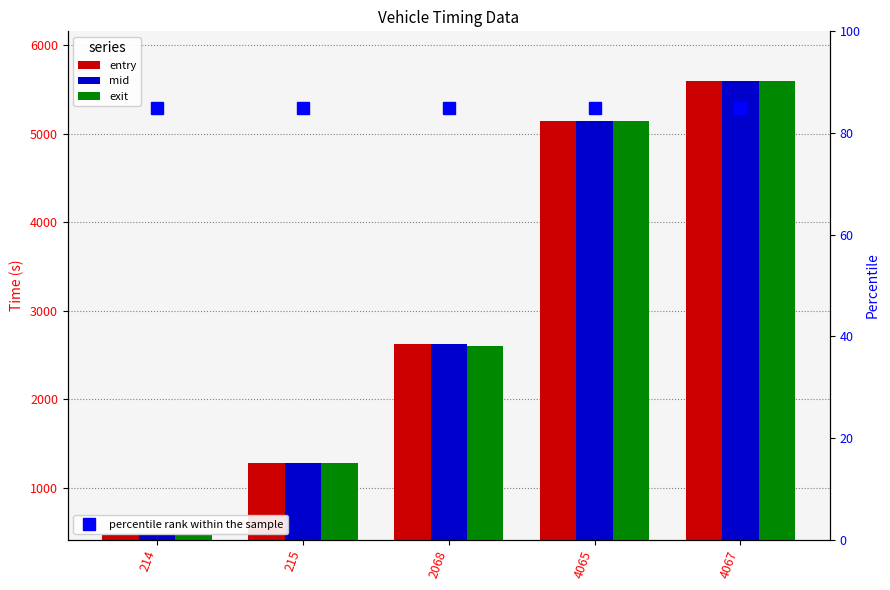

What is the maximum value for mid?

5592.1